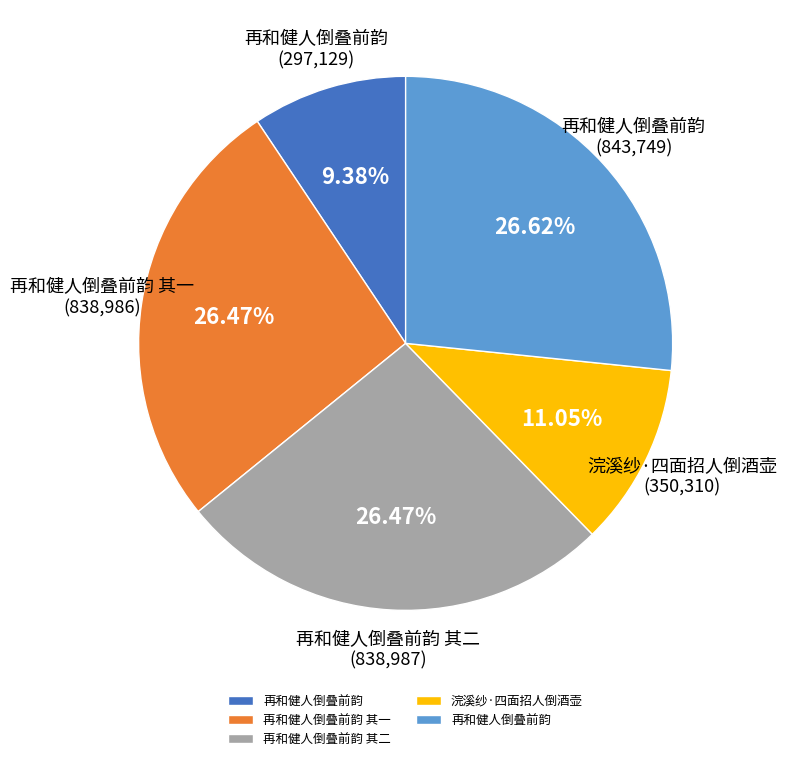

Count the number of slices in the pie.

5